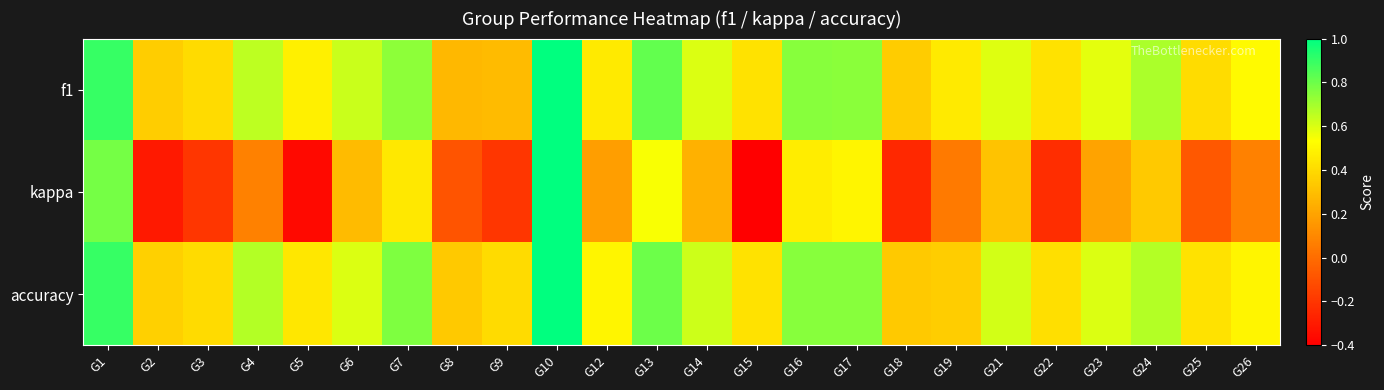

Which series has the widest spread of values?

kappa